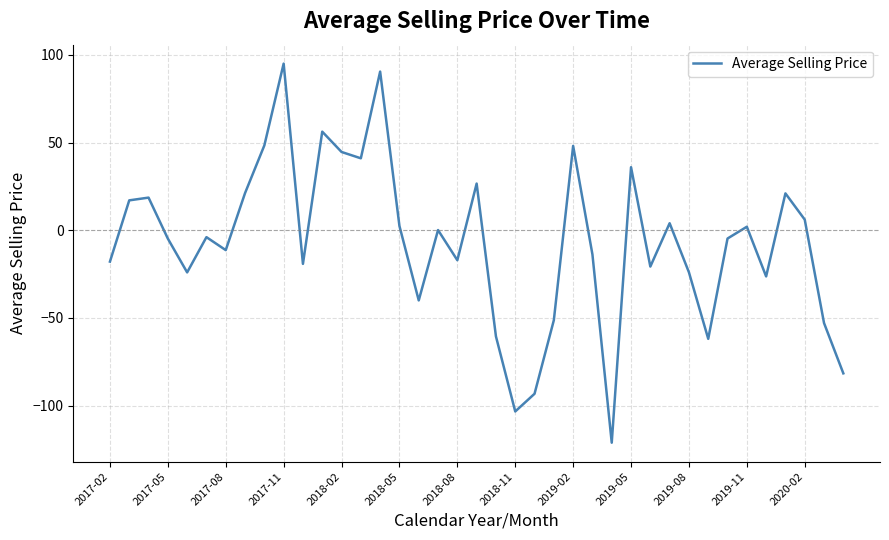

What is the smallest value displayed?

-121.1